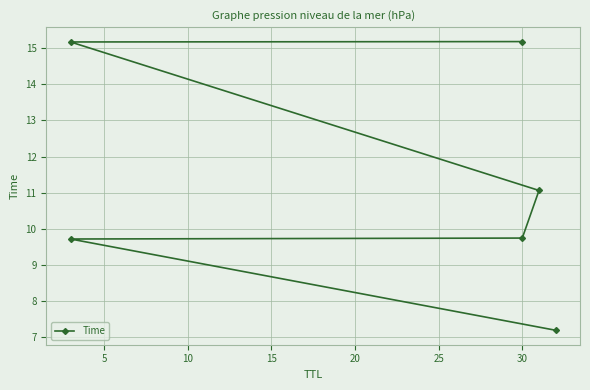

What is the difference between the maximum and minimum values?

8.0